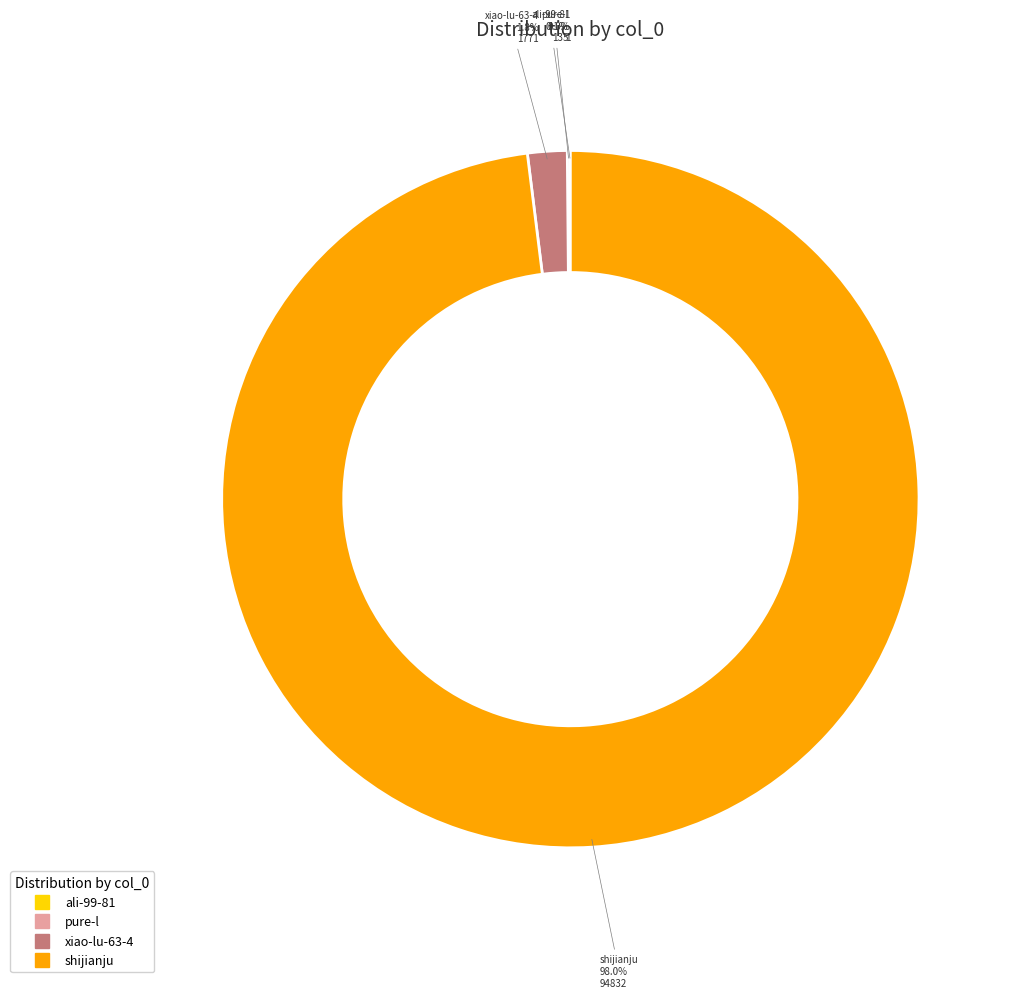

Which slice is the largest?

shijianju